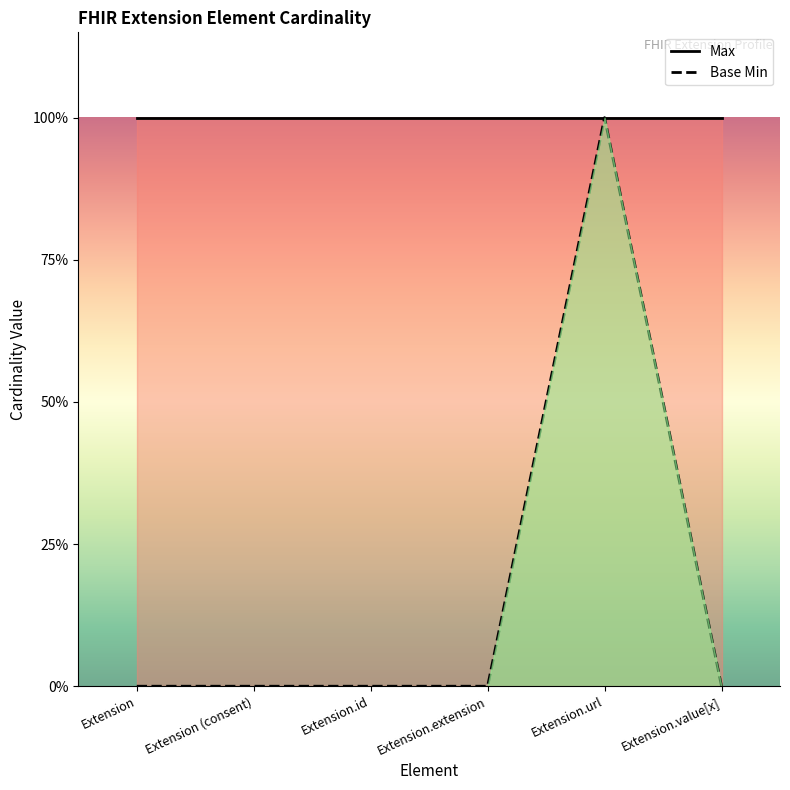

List the labels in order of value, largest first.

Extension.url, Extension, Extension (consent), Extension.id, Extension.extension, Extension.value[x]